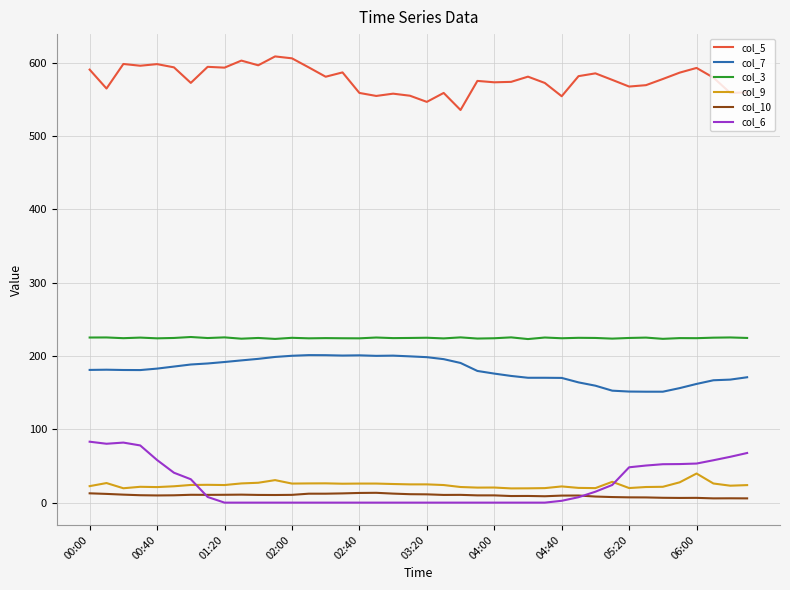

What is the highest value of the col_7 series?

201.2